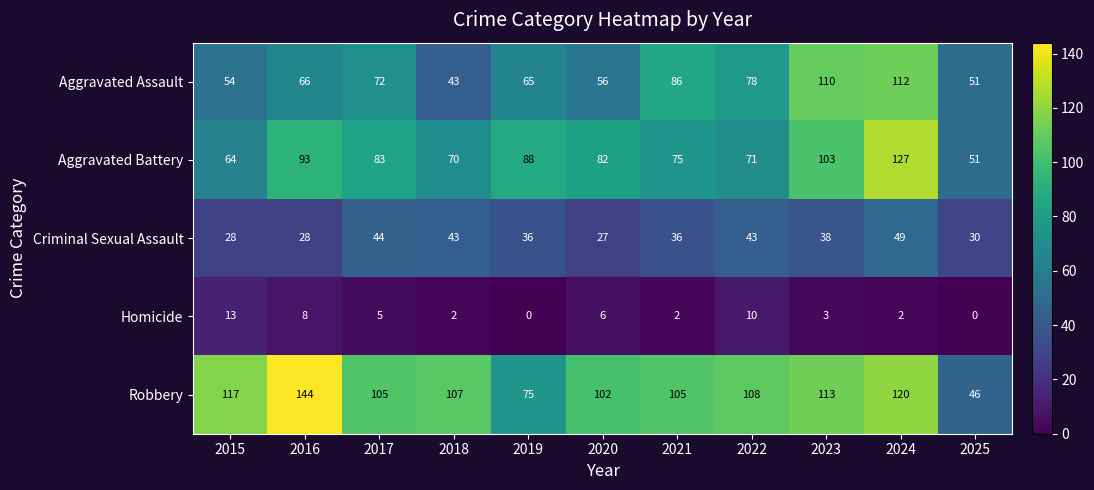

Which series has the largest total across all categories?

Robbery